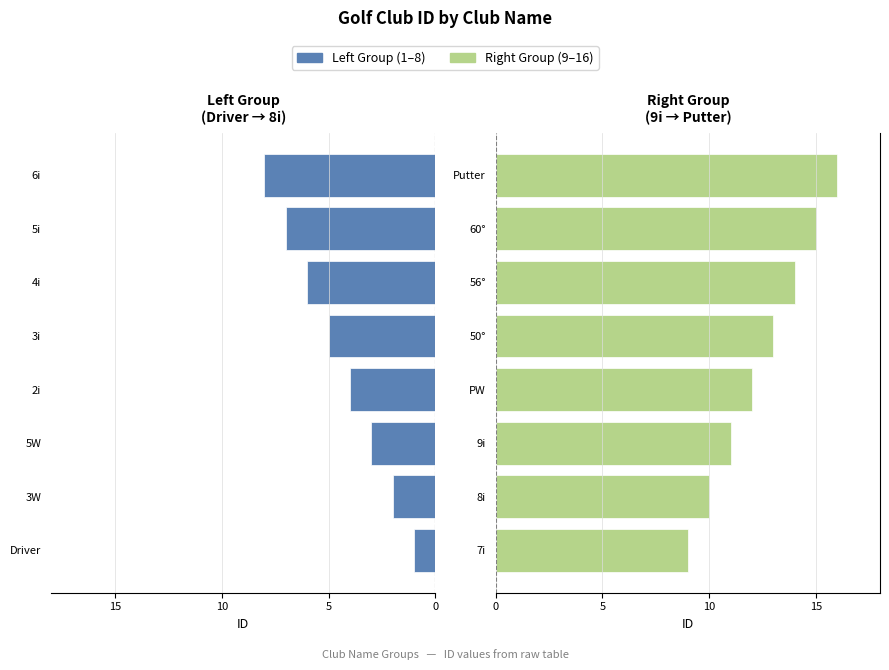

At 6, list the series in order from smallest to largest.

Left Group, Right Group